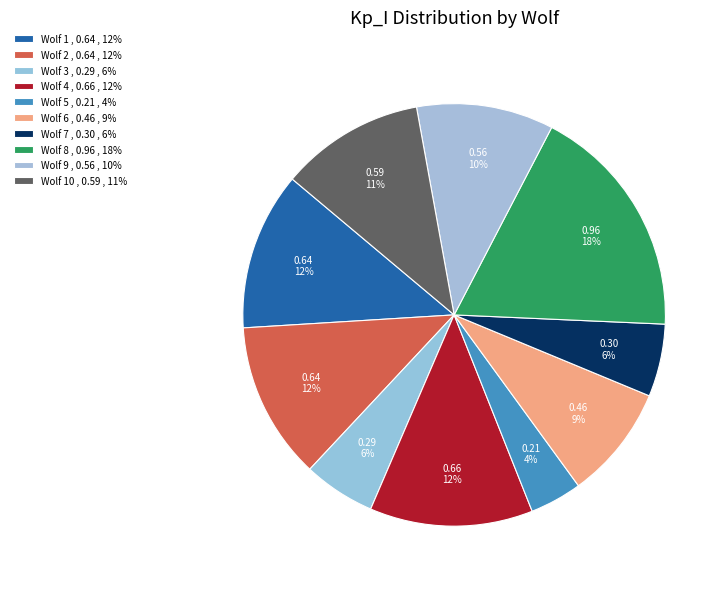

Count the number of slices in the pie.

10